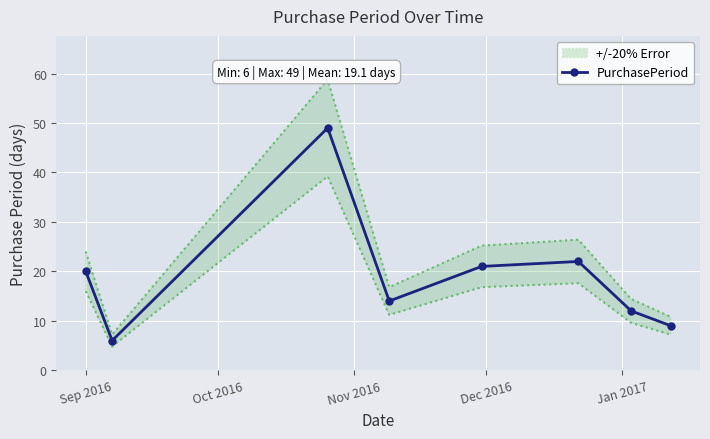

What is the maximum value for PurchasePeriod?

49